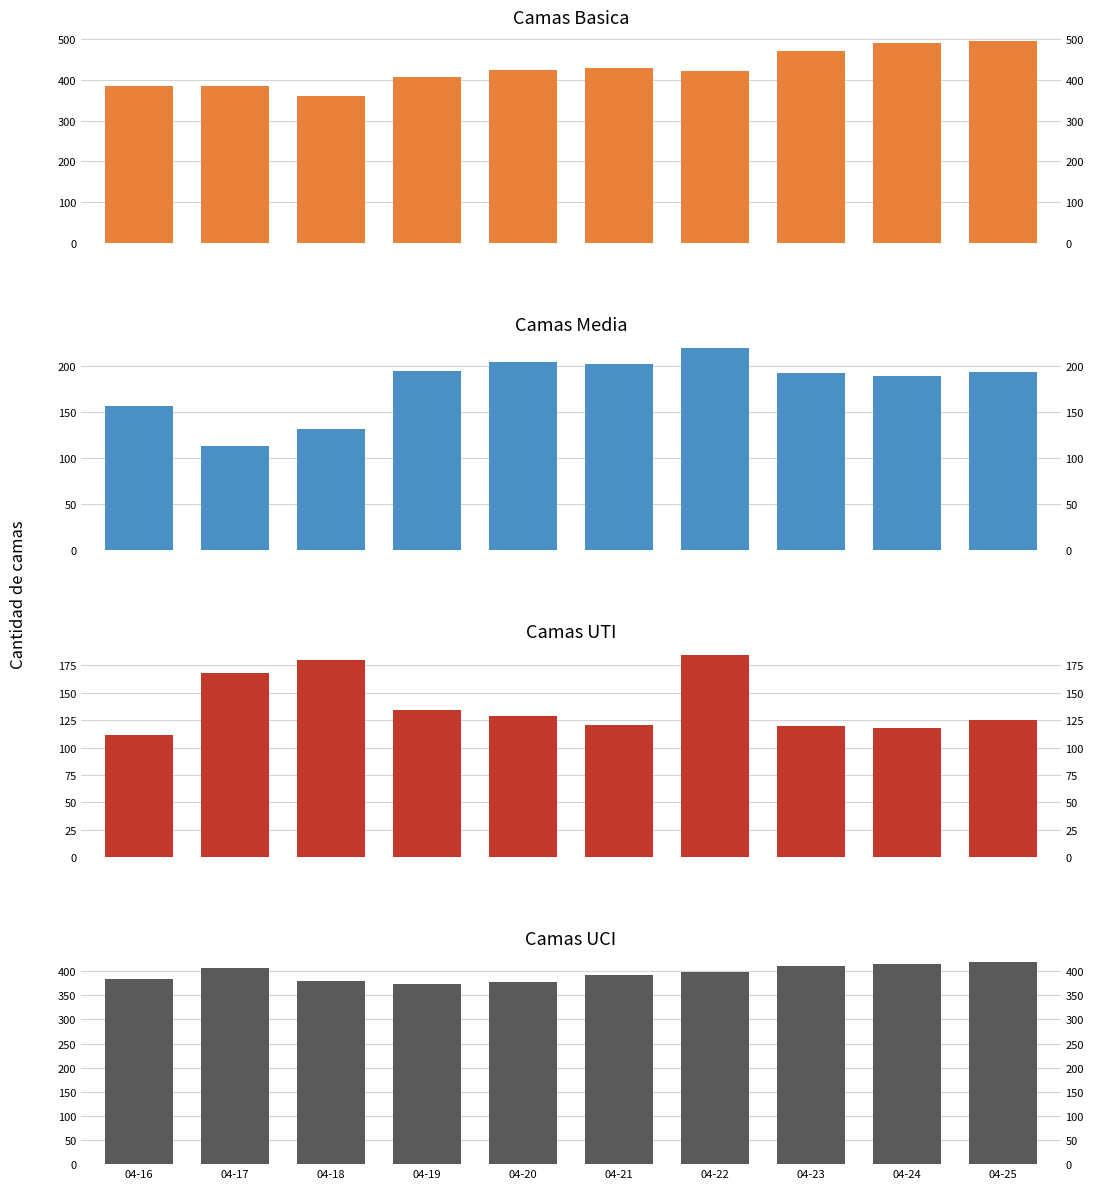

What is the value of the UTI bar at the 10th from the left?

125